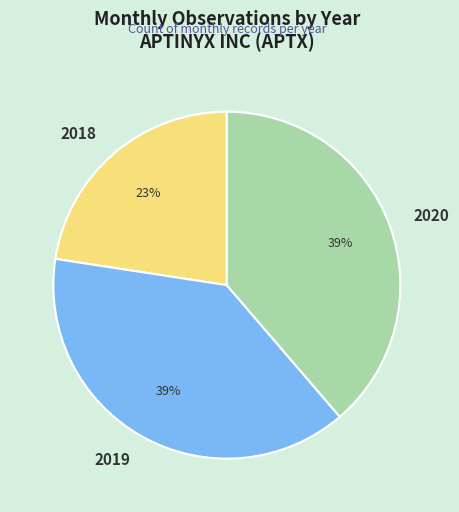

Approximately how many times larger is the value at 2018 compared to 2020?

0.6